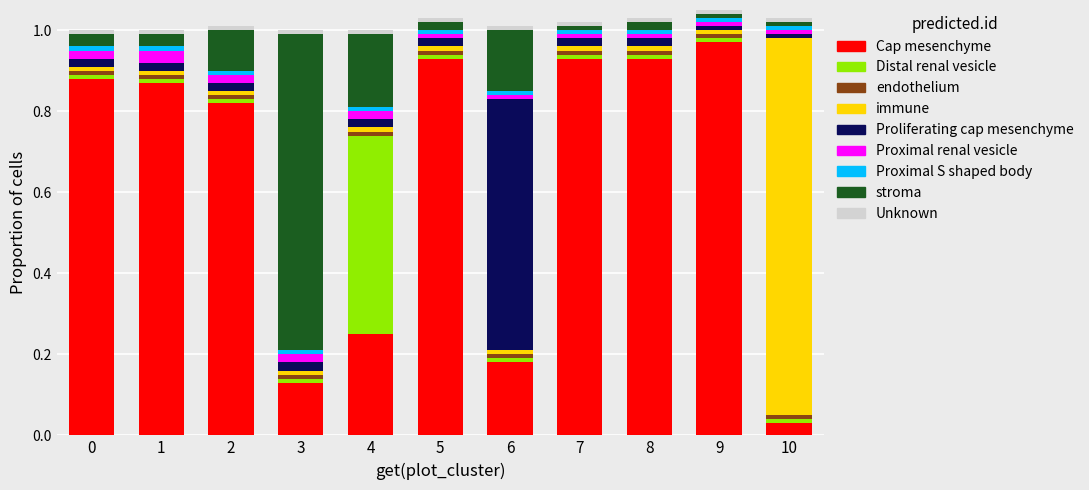

Which category has the highest value in the Cap mesenchyme series?

9